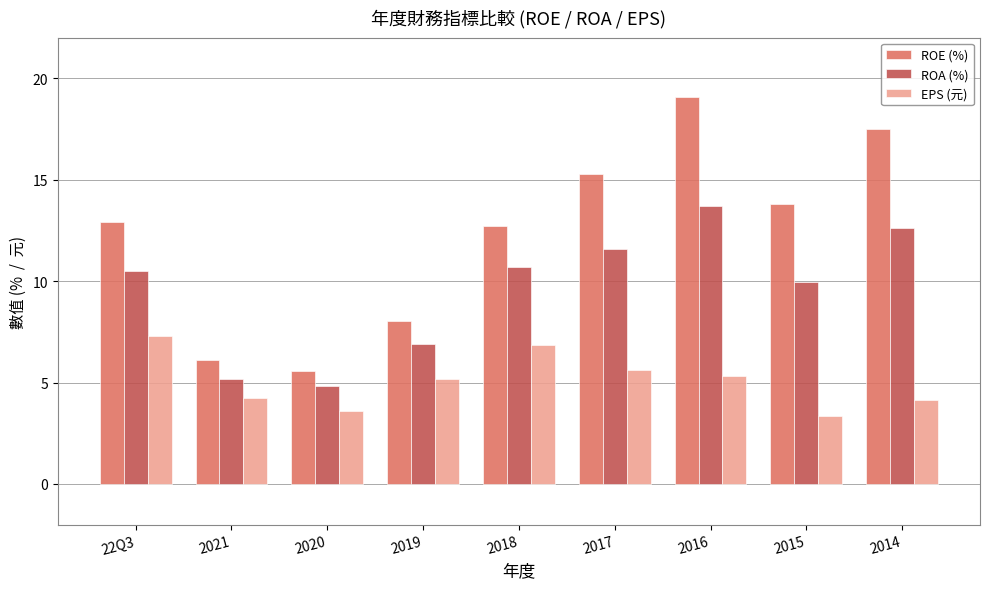

What is the minimum value shown in the chart?

3.3